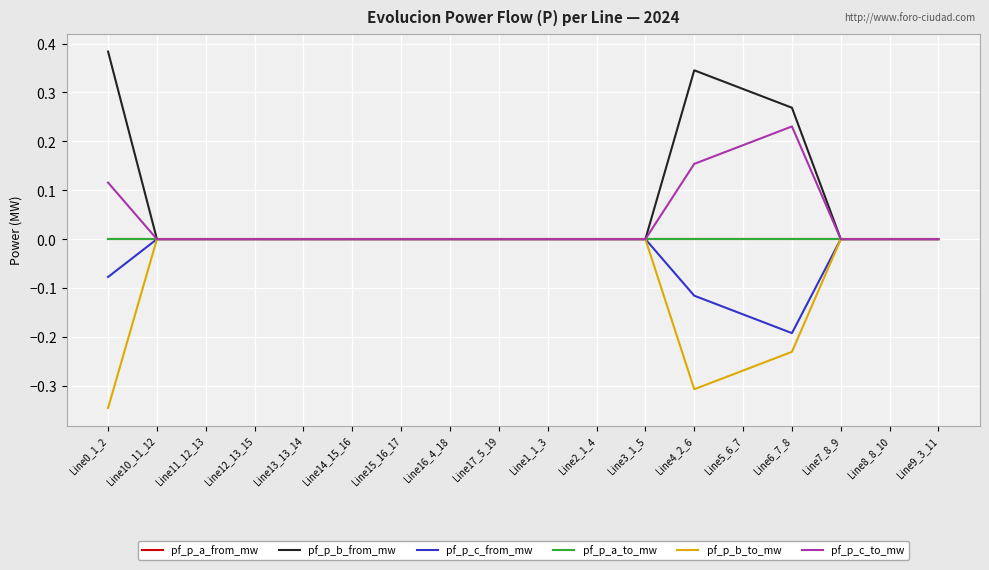

Is this an area chart (filled region under the line)?

No